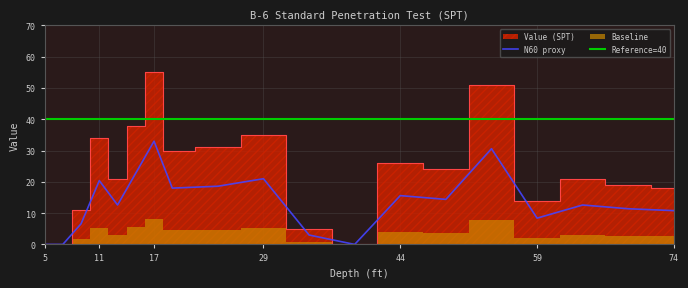

How many data points does each series have?

19